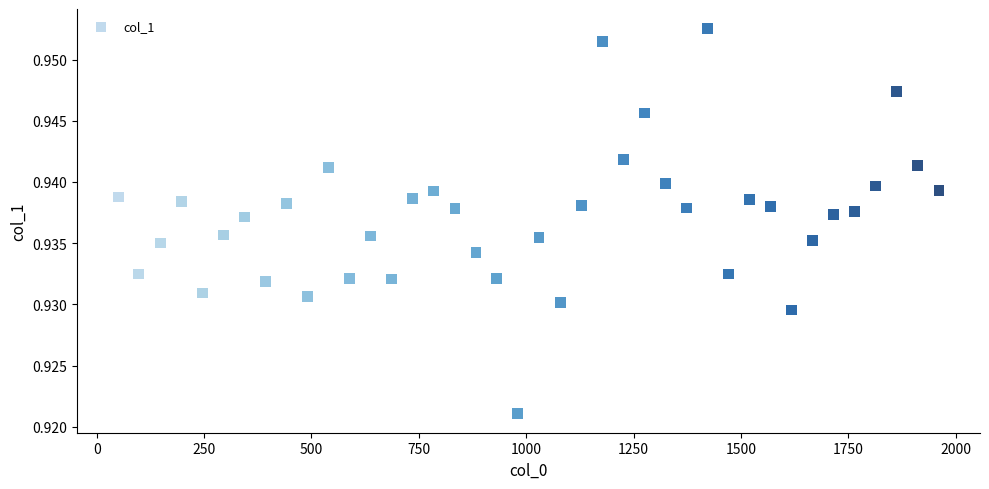

What is the range of X values (max minus min)?

1911.0